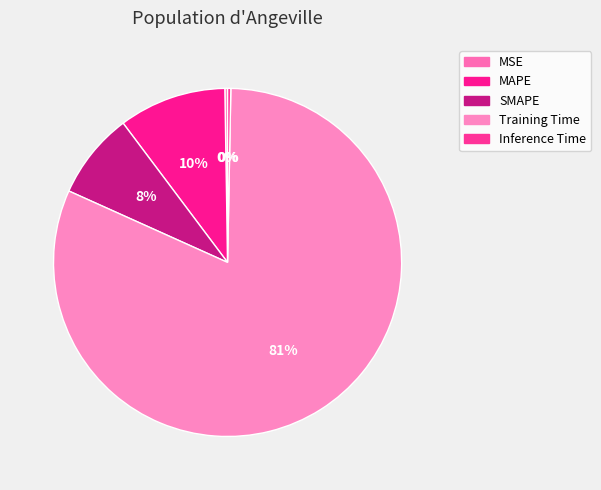

How many segments does this pie chart have?

5